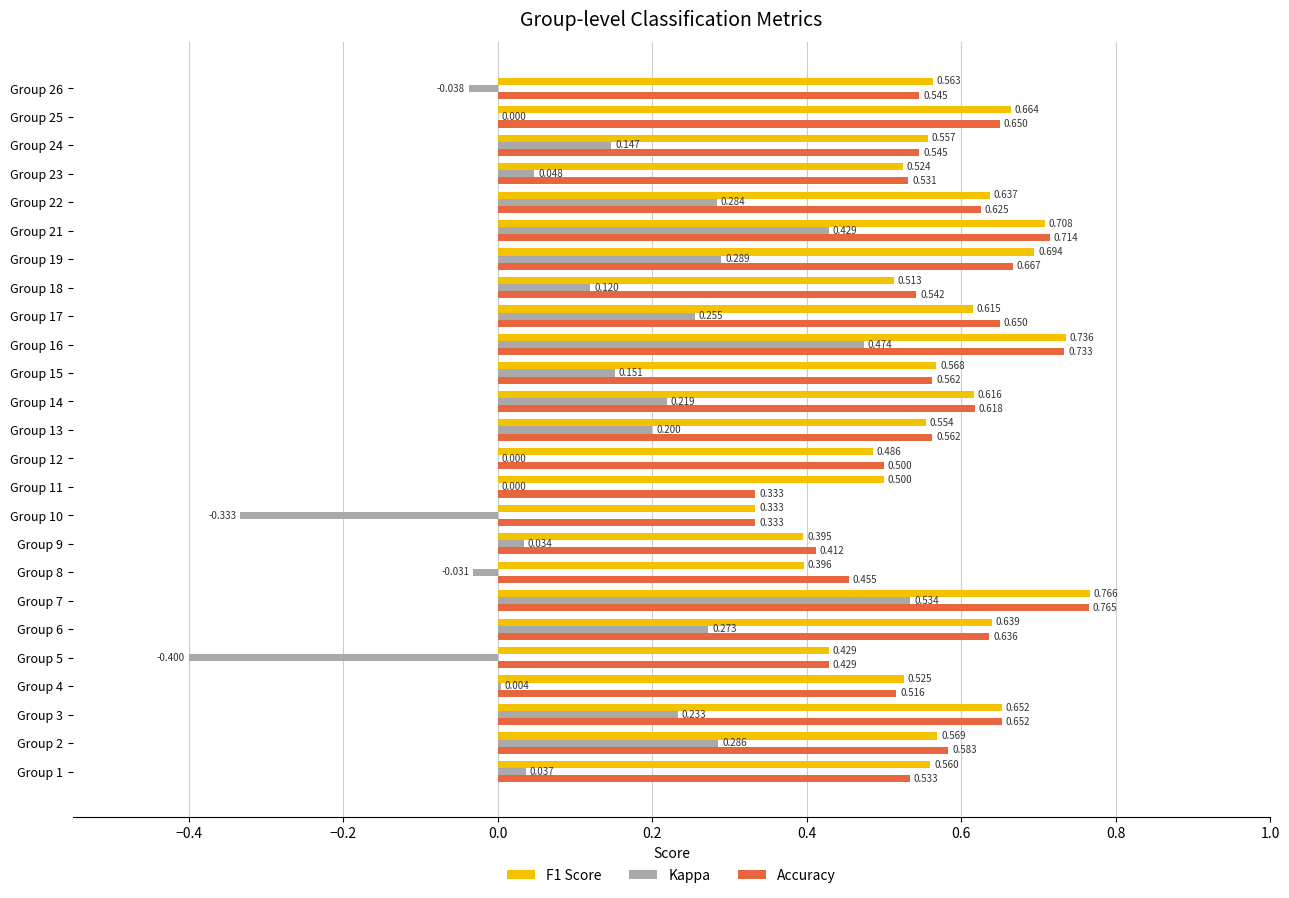

Between Group 2 and Group 8, which series saw the biggest shift?

Kappa